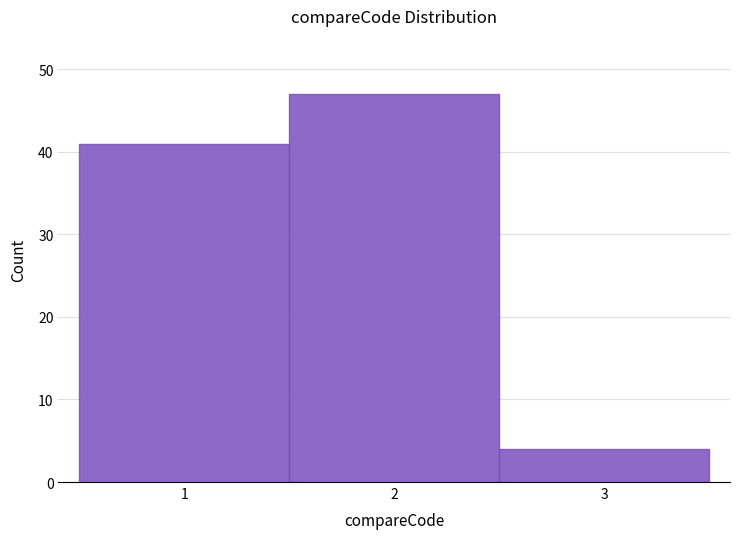

Which range on the x-axis has the tallest bar?

1.5 to 2.5